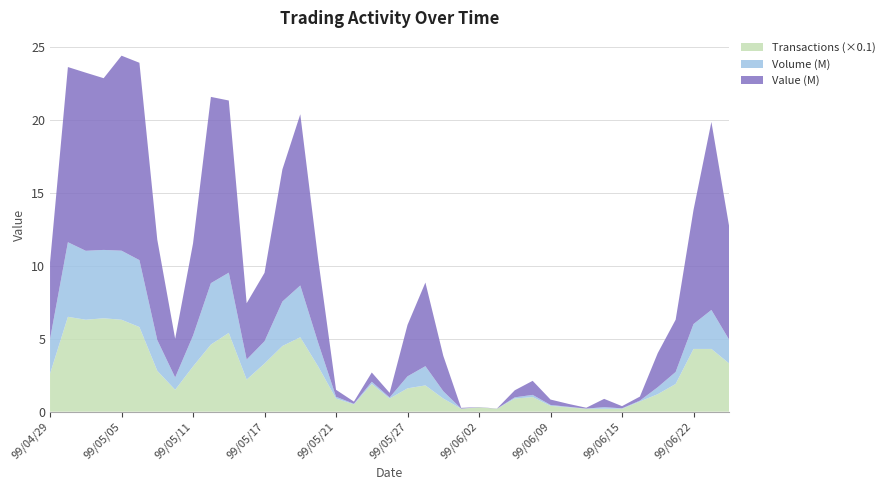

Reading right to left, extract all data points from this chart.

Volume (col_1, M): 99/06/24=1617000	99/06/23=2672000	99/06/22=1705000	99/06/21=822000	99/06/18=479000	99/06/17=57000	99/06/15=30000	99/06/14=110000	99/06/11=11000	99/06/10=35000	99/06/09=62000	99/06/08=152000	99/06/07=83000	99/06/03=2000	99/06/02=3000	99/06/01=11000	99/05/31=503000	99/05/28=1318000	99/05/27=823000	99/05/26=74000	99/05/25=151000	99/05/24=40000	99/05/21=120000	99/05/20=1625000	99/05/19=3548000	99/05/18=3048000	99/05/17=1526000	99/05/14=1374000	99/05/13=4126000	99/05/12=4208000	99/05/11=2112000	99/05/10=846000	99/05/07=2110000	99/05/06=4586000	99/05/05=4732000	99/05/04=4685000	99/05/03=4724000	99/04/30=5113000	99/04/29=2377000
Value (col_2, M): 99/06/24=7726930	99/06/23=12883620	99/06/22=7823630	99/06/21=3579320	99/06/18=2337730	99/06/17=276970	99/06/15=149400	99/06/14=568000	99/06/11=59050	99/06/10=199500	99/06/09=369500	99/06/08=962350	99/06/07=483700	99/06/03=9680	99/06/02=15070	99/06/01=49820	99/05/31=2428990	99/05/28=5731200	99/05/27=3525580	99/05/26=314620	99/05/25=634270	99/05/24=150870	99/05/21=479960	99/05/20=5727310	99/05/19=11731870	99/05/18=9056500	99/05/17=4689530	99/05/14=3857660	99/05/13=11796960	99/05/12=12762640	99/05/11=6318780	99/05/10=2649710	99/05/07=6873650	99/05/06=13523010	99/05/05=13361970	99/05/04=11766450	99/05/03=12205390	99/04/30=12003050	99/04/29=5247340
Transactions (col_8): 99/06/24=33	99/06/23=43	99/06/22=43	99/06/21=19	99/06/18=12	99/06/17=7	99/06/15=2	99/06/14=2	99/06/11=2	99/06/10=3	99/06/09=4	99/06/08=10	99/06/07=9	99/06/03=2	99/06/02=3	99/06/01=2	99/05/31=9	99/05/28=18	99/05/27=16	99/05/26=9	99/05/25=19	99/05/24=5	99/05/21=9	99/05/20=31	99/05/19=51	99/05/18=45	99/05/17=33	99/05/14=22	99/05/13=54	99/05/12=46	99/05/11=31	99/05/10=15	99/05/07=28	99/05/06=58	99/05/05=63	99/05/04=64	99/05/03=63	99/04/30=65	99/04/29=26